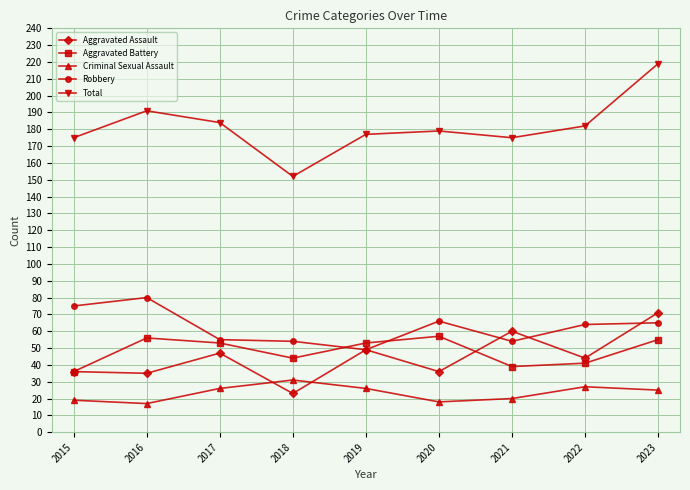

Read the Aggravated Assault value at 2023.

71